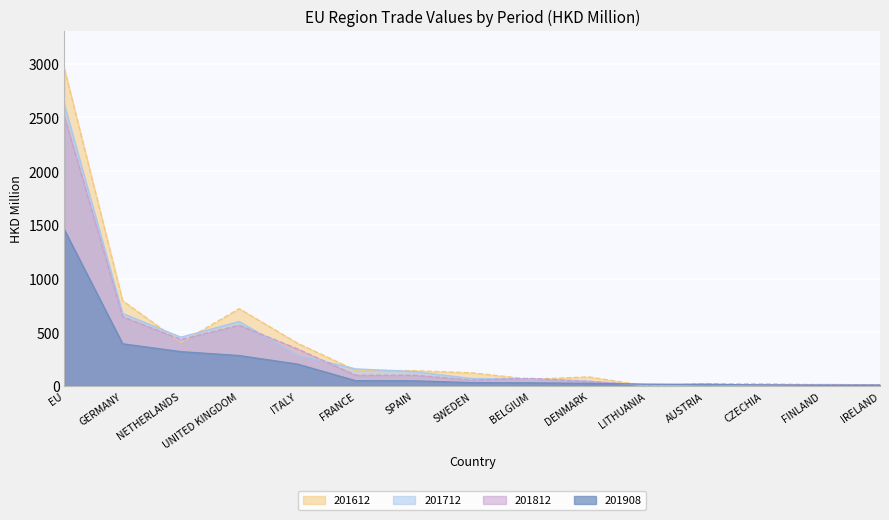

What is the label of the 7th point from the left?

SPAIN